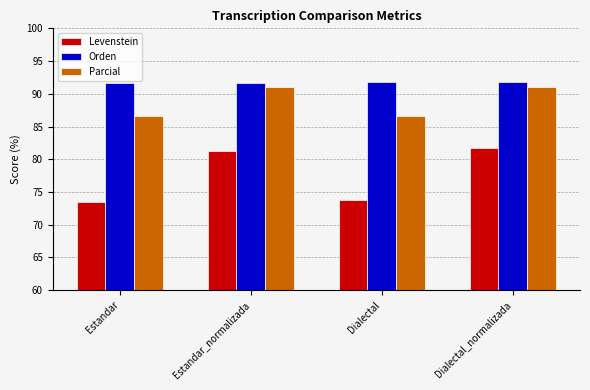

What is the minimum value for Levenstein?

73.5